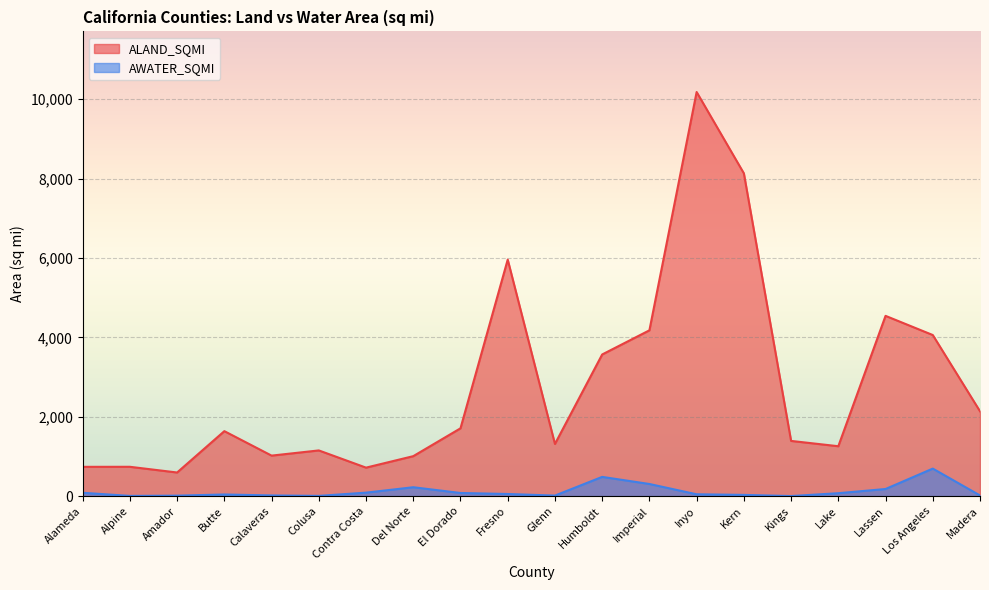

At Glenn, list the series in order from smallest to largest.

AWATER_SQMI, ALAND_SQMI